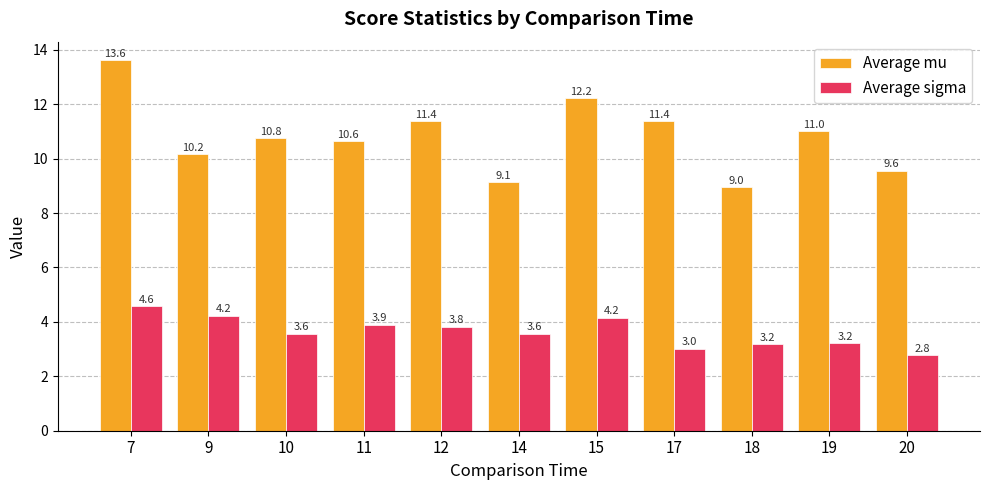

At 18, list the series in order from largest to smallest.

Average mu, Average sigma